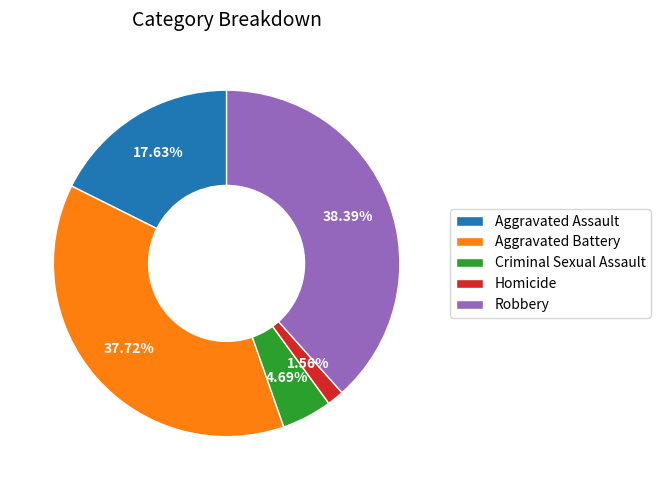

To the nearest percent, what is the average slice percentage?

20%